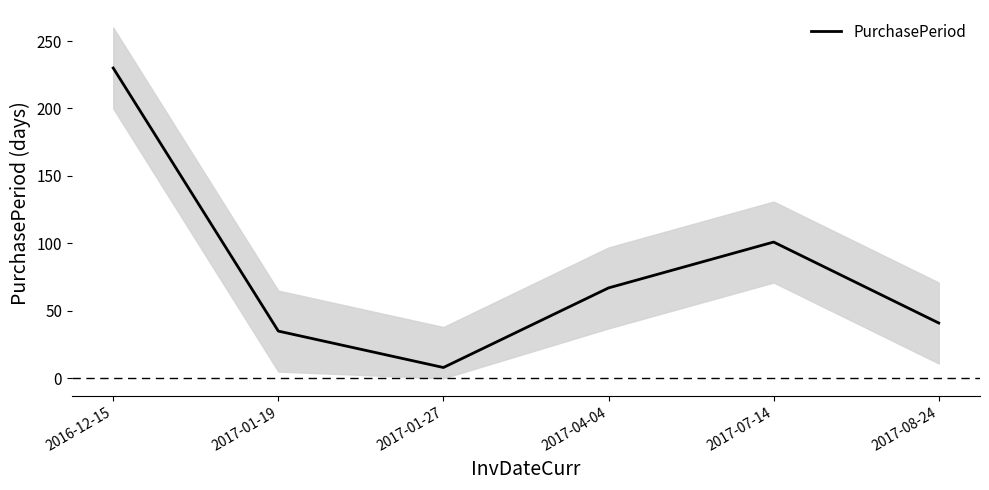

List the labels in order of value, largest first.

2016-12-15, 2017-07-14, 2017-04-04, 2017-08-24, 2017-01-19, 2017-01-27